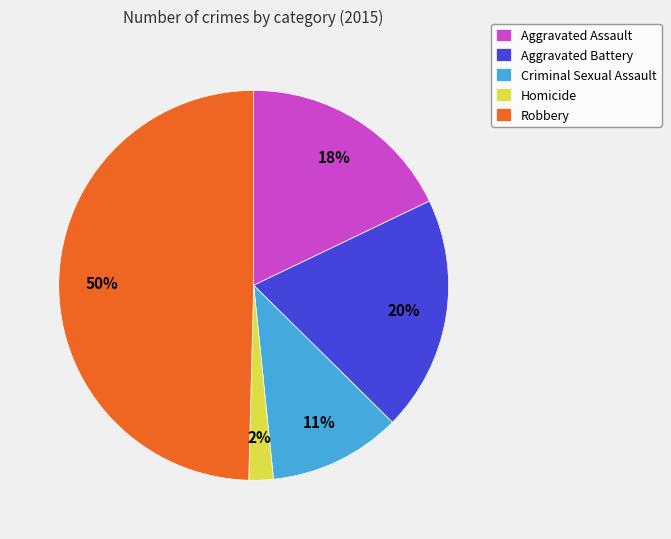

Is Aggravated Battery the majority of the pie?

No